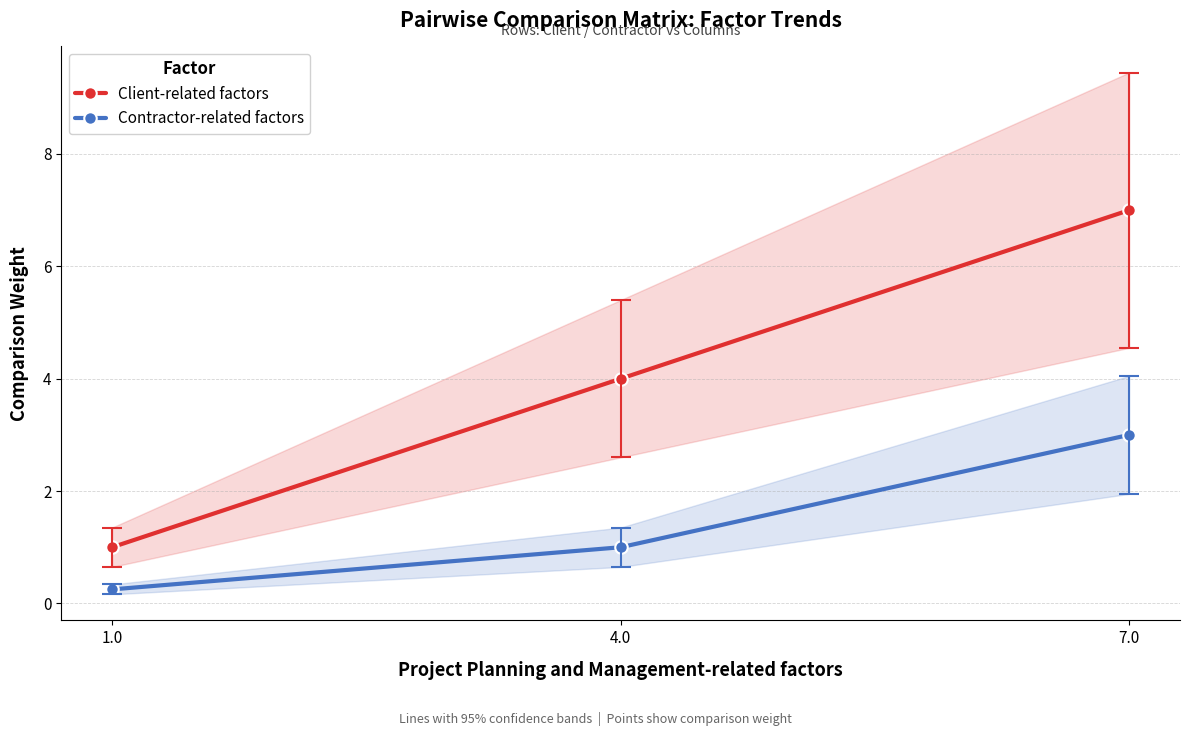

Is this an area chart (filled region under the line)?

No